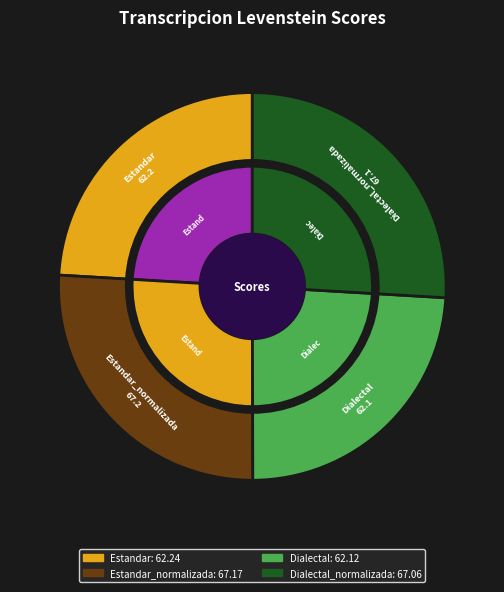

What percentage is the Estandar_normalizada slice, to the nearest percent?

26%